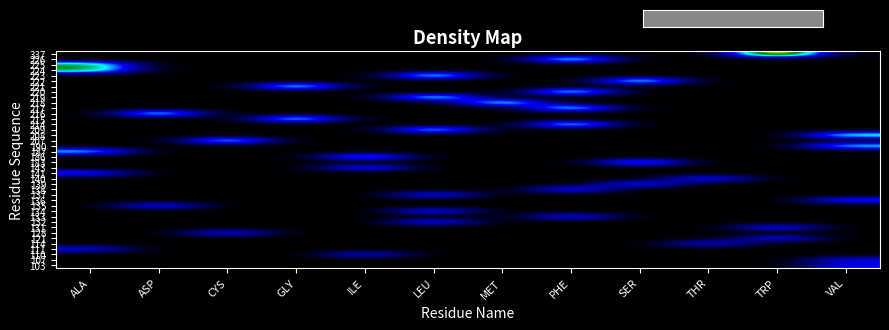

Reading left to right, what are all the values shown in this chart?

103: ALA=0.0	ASP=0.0	CYS=0.0	GLY=0.0	ILE=0.0	LEU=0.0	MET=0.0	PHE=0.0	SER=0.0	THR=0.0	TRP=0.0	VAL=0.3
107: ALA=0.0	ASP=0.0	CYS=0.0	GLY=0.0	ILE=0.0	LEU=0.0	MET=0.0	PHE=0.0	SER=0.0	THR=0.0	TRP=0.0	VAL=0.3
110: ALA=0.0	ASP=0.0	CYS=0.0	GLY=0.0	ILE=0.3	LEU=0.0	MET=0.0	PHE=0.0	SER=0.0	THR=0.0	TRP=0.0	VAL=0.0
111: ALA=0.3	ASP=0.0	CYS=0.0	GLY=0.0	ILE=0.0	LEU=0.0	MET=0.0	PHE=0.0	SER=0.0	THR=0.0	TRP=0.0	VAL=0.0
114: ALA=0.0	ASP=0.0	CYS=0.0	GLY=0.0	ILE=0.0	LEU=0.0	MET=0.0	PHE=0.0	SER=0.0	THR=0.3	TRP=0.0	VAL=0.0
121: ALA=0.0	ASP=0.0	CYS=0.0	GLY=0.0	ILE=0.0	LEU=0.0	MET=0.0	PHE=0.0	SER=0.0	THR=0.0	TRP=0.4	VAL=0.0
128: ALA=0.0	ASP=0.0	CYS=0.4	GLY=0.0	ILE=0.0	LEU=0.0	MET=0.0	PHE=0.0	SER=0.0	THR=0.0	TRP=0.0	VAL=0.0
131: ALA=0.0	ASP=0.0	CYS=0.0	GLY=0.0	ILE=0.0	LEU=0.0	MET=0.0	PHE=0.0	SER=0.0	THR=0.0	TRP=0.4	VAL=0.0
132: ALA=0.0	ASP=0.0	CYS=0.0	GLY=0.0	ILE=0.0	LEU=0.4	MET=0.0	PHE=0.0	SER=0.0	THR=0.0	TRP=0.0	VAL=0.0
133: ALA=0.0	ASP=0.0	CYS=0.0	GLY=0.0	ILE=0.0	LEU=0.0	MET=0.0	PHE=0.4	SER=0.0	THR=0.0	TRP=0.0	VAL=0.0
134: ALA=0.0	ASP=0.0	CYS=0.0	GLY=0.0	ILE=0.0	LEU=0.4	MET=0.0	PHE=0.0	SER=0.0	THR=0.0	TRP=0.0	VAL=0.0
135: ALA=0.0	ASP=0.4	CYS=0.0	GLY=0.0	ILE=0.0	LEU=0.0	MET=0.0	PHE=0.0	SER=0.0	THR=0.0	TRP=0.0	VAL=0.0
136: ALA=0.0	ASP=0.0	CYS=0.0	GLY=0.0	ILE=0.0	LEU=0.0	MET=0.0	PHE=0.0	SER=0.0	THR=0.0	TRP=0.0	VAL=0.4
137: ALA=0.0	ASP=0.0	CYS=0.0	GLY=0.0	ILE=0.0	LEU=0.4	MET=0.0	PHE=0.0	SER=0.0	THR=0.0	TRP=0.0	VAL=0.0
138: ALA=0.0	ASP=0.0	CYS=0.0	GLY=0.0	ILE=0.0	LEU=0.0	MET=0.0	PHE=0.4	SER=0.0	THR=0.0	TRP=0.0	VAL=0.0
139: ALA=0.0	ASP=0.0	CYS=0.0	GLY=0.0	ILE=0.0	LEU=0.0	MET=0.0	PHE=0.0	SER=0.4	THR=0.0	TRP=0.0	VAL=0.0
140: ALA=0.0	ASP=0.0	CYS=0.0	GLY=0.0	ILE=0.0	LEU=0.0	MET=0.0	PHE=0.0	SER=0.0	THR=0.4	TRP=0.0	VAL=0.0
141: ALA=0.4	ASP=0.0	CYS=0.0	GLY=0.0	ILE=0.0	LEU=0.0	MET=0.0	PHE=0.0	SER=0.0	THR=0.0	TRP=0.0	VAL=0.0
143: ALA=0.0	ASP=0.0	CYS=0.0	GLY=0.0	ILE=0.4	LEU=0.0	MET=0.0	PHE=0.0	SER=0.0	THR=0.0	TRP=0.0	VAL=0.0
183: ALA=0.0	ASP=0.0	CYS=0.0	GLY=0.0	ILE=0.0	LEU=0.0	MET=0.0	PHE=0.0	SER=0.5	THR=0.0	TRP=0.0	VAL=0.0
186: ALA=0.0	ASP=0.0	CYS=0.0	GLY=0.0	ILE=0.6	LEU=0.0	MET=0.0	PHE=0.0	SER=0.0	THR=0.0	TRP=0.0	VAL=0.0
187: ALA=0.6	ASP=0.0	CYS=0.0	GLY=0.0	ILE=0.0	LEU=0.0	MET=0.0	PHE=0.0	SER=0.0	THR=0.0	TRP=0.0	VAL=0.0
190: ALA=0.0	ASP=0.0	CYS=0.0	GLY=0.0	ILE=0.0	LEU=0.0	MET=0.0	PHE=0.0	SER=0.0	THR=0.0	TRP=0.0	VAL=0.6
207: ALA=0.0	ASP=0.0	CYS=0.6	GLY=0.0	ILE=0.0	LEU=0.0	MET=0.0	PHE=0.0	SER=0.0	THR=0.0	TRP=0.0	VAL=0.0
208: ALA=0.0	ASP=0.0	CYS=0.0	GLY=0.0	ILE=0.0	LEU=0.0	MET=0.0	PHE=0.0	SER=0.0	THR=0.0	TRP=0.0	VAL=0.6
209: ALA=0.0	ASP=0.0	CYS=0.0	GLY=0.0	ILE=0.0	LEU=0.6	MET=0.0	PHE=0.0	SER=0.0	THR=0.0	TRP=0.0	VAL=0.0
214: ALA=0.0	ASP=0.0	CYS=0.0	GLY=0.0	ILE=0.0	LEU=0.0	MET=0.0	PHE=0.6	SER=0.0	THR=0.0	TRP=0.0	VAL=0.0
215: ALA=0.0	ASP=0.0	CYS=0.0	GLY=0.6	ILE=0.0	LEU=0.0	MET=0.0	PHE=0.0	SER=0.0	THR=0.0	TRP=0.0	VAL=0.0
216: ALA=0.0	ASP=0.6	CYS=0.0	GLY=0.0	ILE=0.0	LEU=0.0	MET=0.0	PHE=0.0	SER=0.0	THR=0.0	TRP=0.0	VAL=0.0
217: ALA=0.0	ASP=0.0	CYS=0.0	GLY=0.0	ILE=0.0	LEU=0.0	MET=0.0	PHE=0.6	SER=0.0	THR=0.0	TRP=0.0	VAL=0.0
218: ALA=0.0	ASP=0.0	CYS=0.0	GLY=0.0	ILE=0.0	LEU=0.0	MET=0.6	PHE=0.0	SER=0.0	THR=0.0	TRP=0.0	VAL=0.0
219: ALA=0.0	ASP=0.0	CYS=0.0	GLY=0.0	ILE=0.0	LEU=0.6	MET=0.0	PHE=0.0	SER=0.0	THR=0.0	TRP=0.0	VAL=0.0
220: ALA=0.0	ASP=0.0	CYS=0.0	GLY=0.0	ILE=0.0	LEU=0.0	MET=0.0	PHE=0.7	SER=0.0	THR=0.0	TRP=0.0	VAL=0.0
221: ALA=0.0	ASP=0.0	CYS=0.0	GLY=0.7	ILE=0.0	LEU=0.0	MET=0.0	PHE=0.0	SER=0.0	THR=0.0	TRP=0.0	VAL=0.0
222: ALA=0.0	ASP=0.0	CYS=0.0	GLY=0.0	ILE=0.0	LEU=0.0	MET=0.0	PHE=0.0	SER=0.7	THR=0.0	TRP=0.0	VAL=0.0
223: ALA=0.0	ASP=0.0	CYS=0.0	GLY=0.0	ILE=0.0	LEU=0.7	MET=0.0	PHE=0.0	SER=0.0	THR=0.0	TRP=0.0	VAL=0.0
224: ALA=0.7	ASP=0.0	CYS=0.0	GLY=0.0	ILE=0.0	LEU=0.0	MET=0.0	PHE=0.0	SER=0.0	THR=0.0	TRP=0.0	VAL=0.0
225: ALA=0.7	ASP=0.0	CYS=0.0	GLY=0.0	ILE=0.0	LEU=0.0	MET=0.0	PHE=0.0	SER=0.0	THR=0.0	TRP=0.0	VAL=0.0
226: ALA=0.0	ASP=0.0	CYS=0.0	GLY=0.0	ILE=0.0	LEU=0.0	MET=0.0	PHE=0.7	SER=0.0	THR=0.0	TRP=0.0	VAL=0.0
337: ALA=0.0	ASP=0.0	CYS=0.0	GLY=0.0	ILE=0.0	LEU=0.0	MET=0.0	PHE=0.0	SER=0.0	THR=0.0	TRP=1.0	VAL=0.0